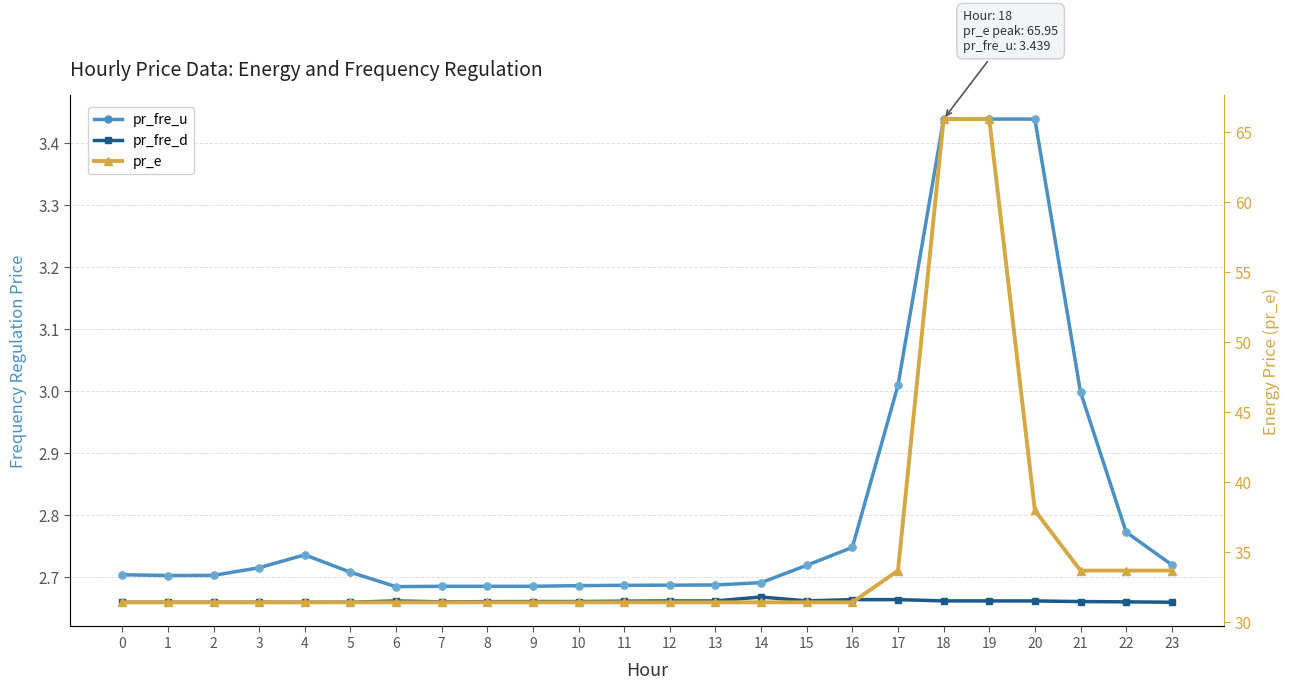

What is the total value across all series at 1?

36.8